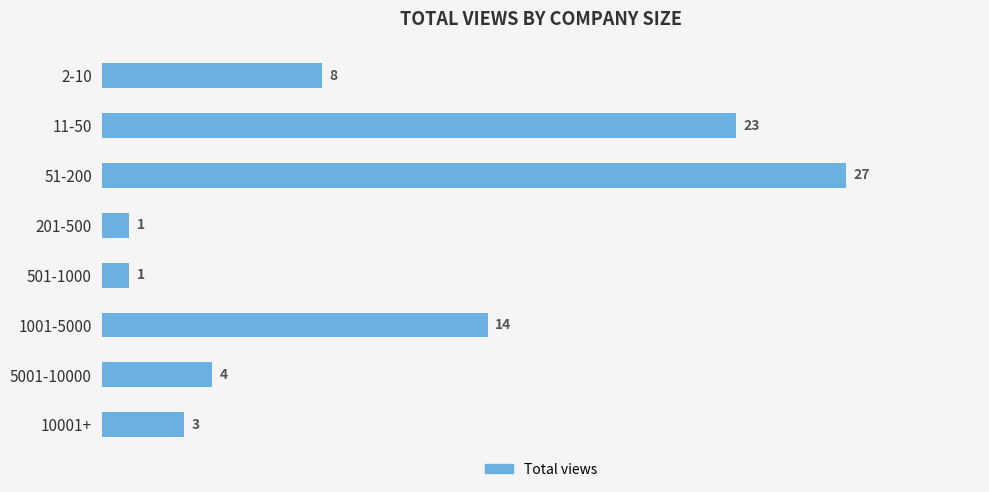

What is the greatest value displayed?

27